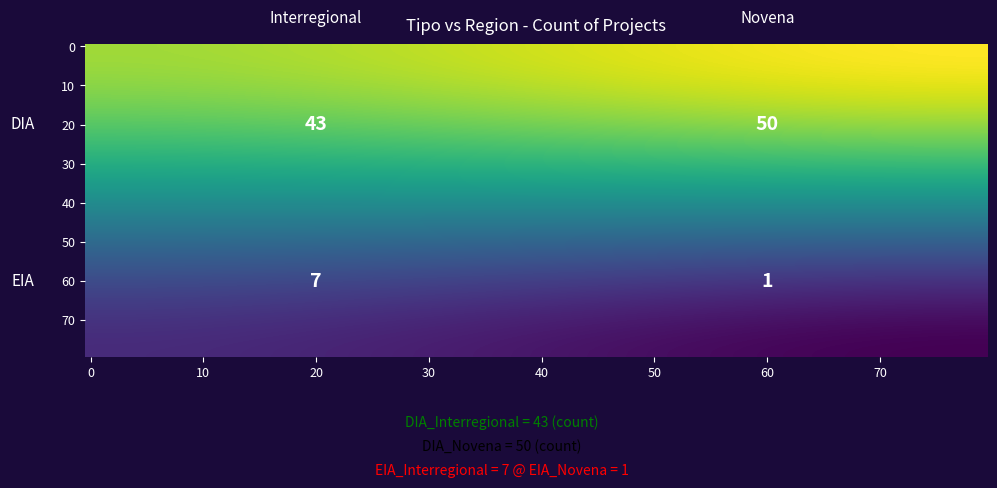

At which label is the value closest to 25?

DIA_Interregional